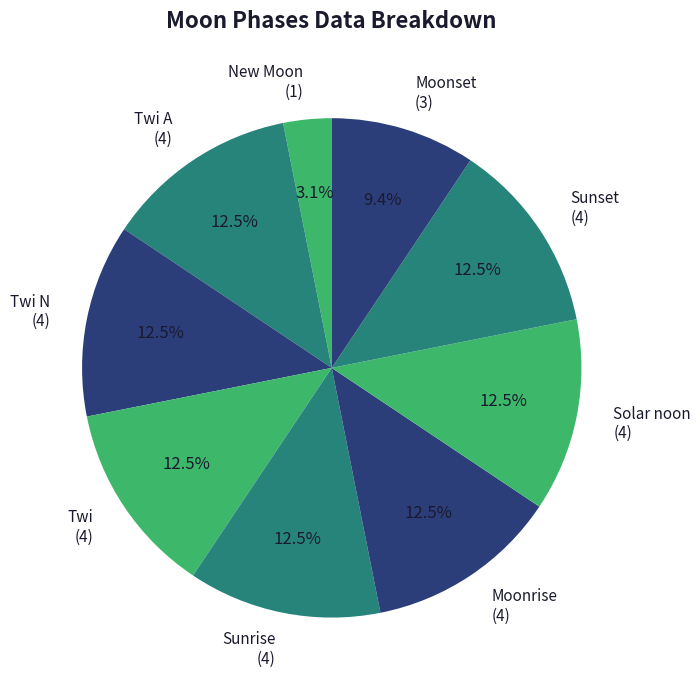

How many segments does this pie chart have?

9